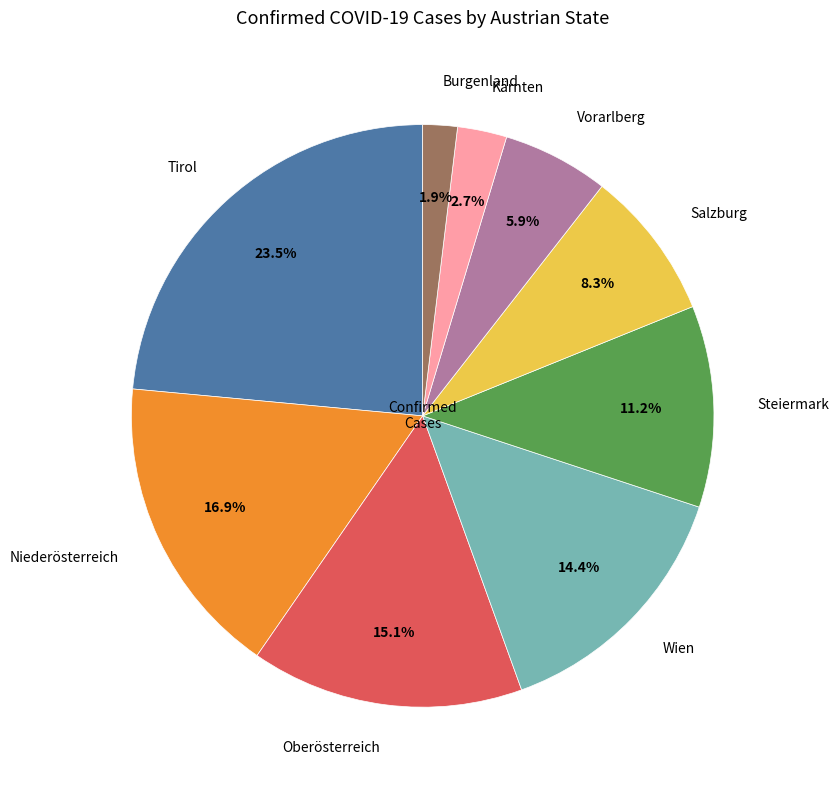

What percentage is the Kärnten slice, to the nearest percent?

3%